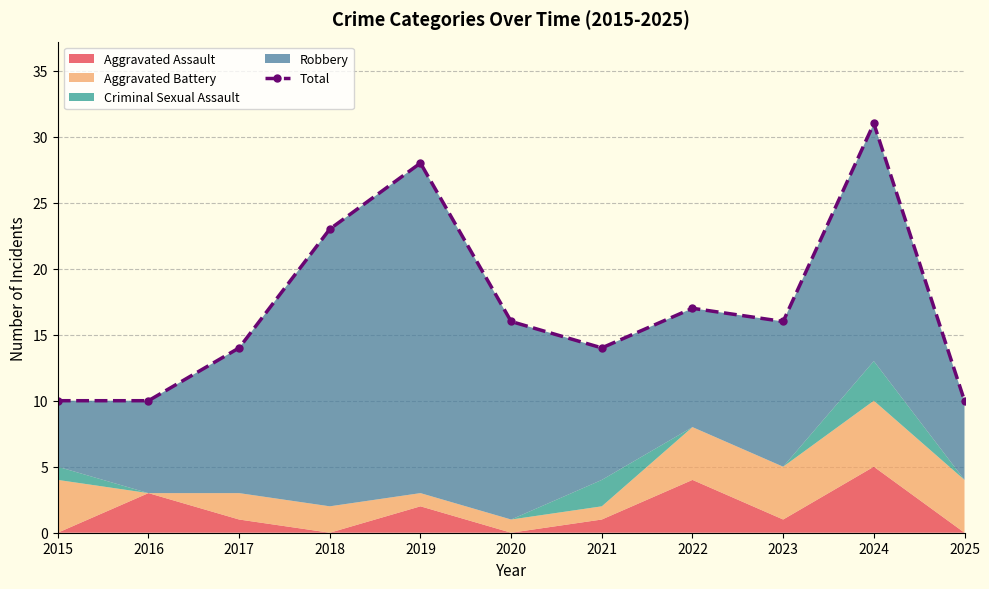

What is the value of the 2nd point from the left?

10